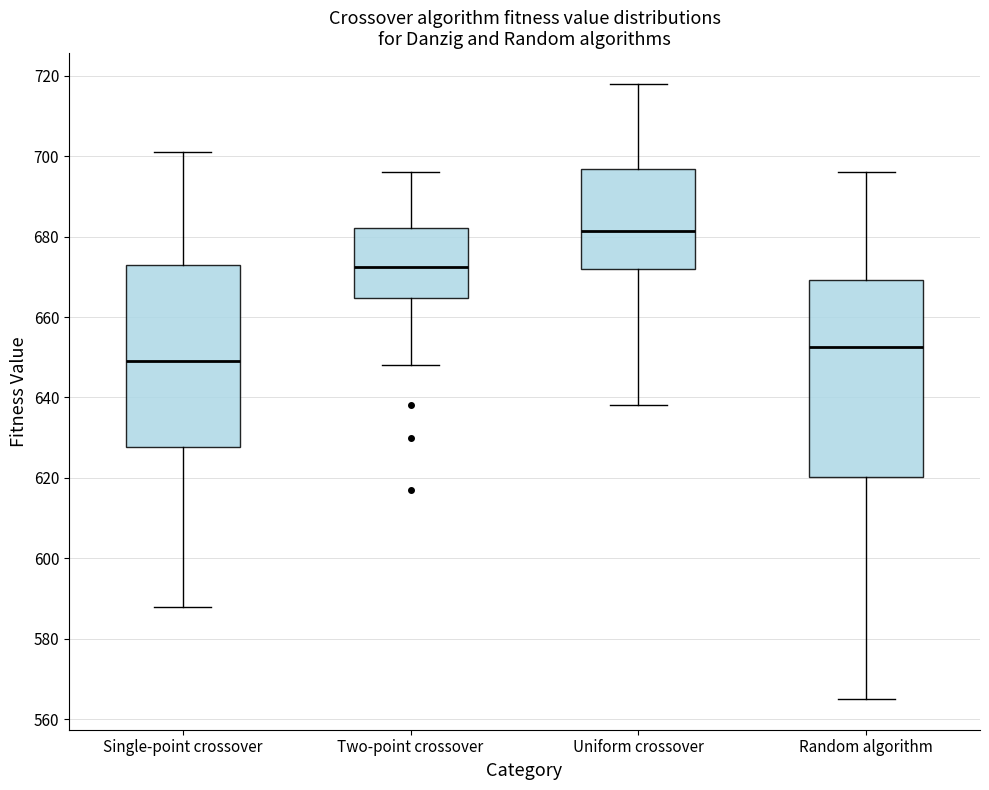

Which box has the lowest median line?

Single-point crossover